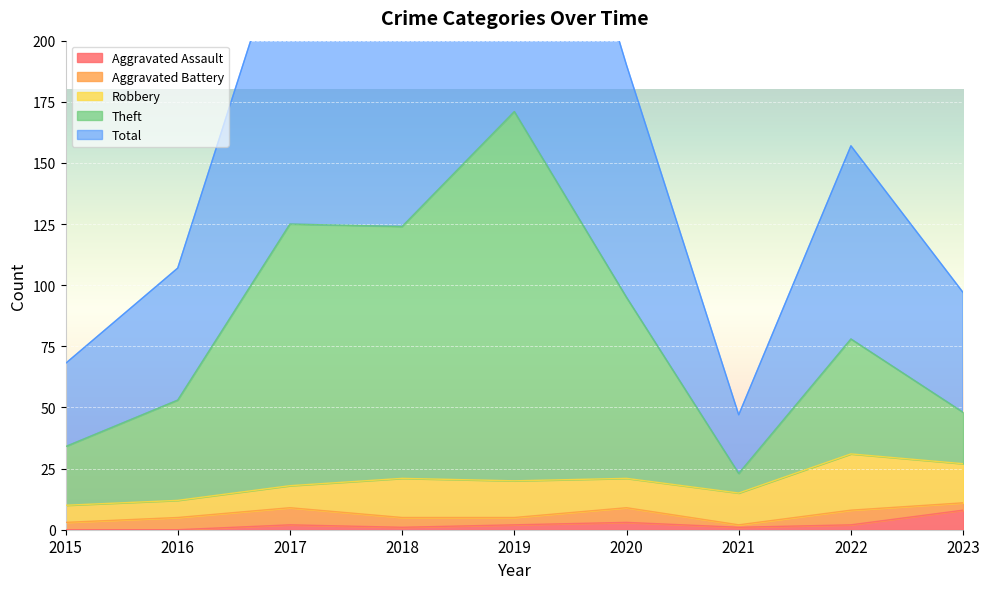

At which category does Theft reach its first local valley?

2018